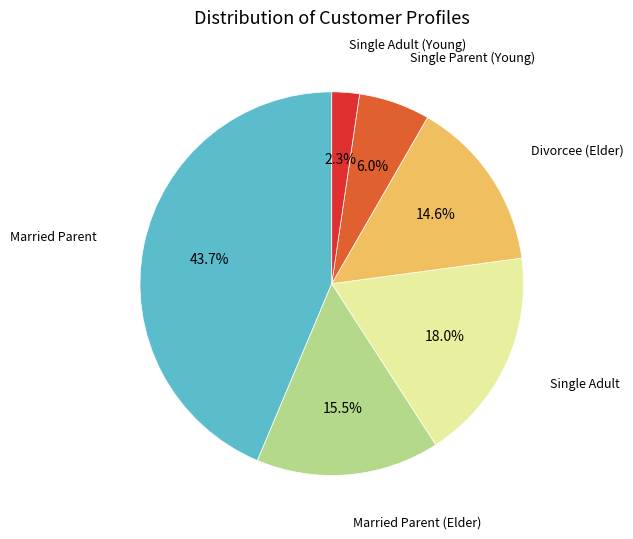

Which category has the smallest portion of the pie?

Single Adult (Young)